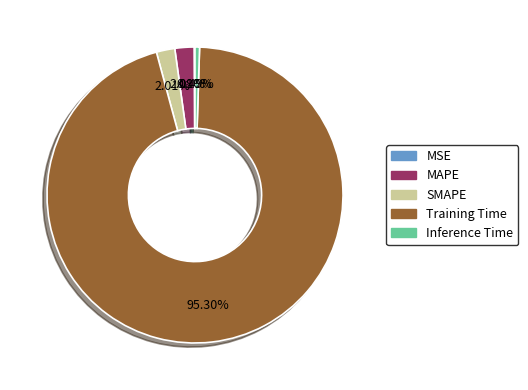

Which slice is the largest?

Training Time